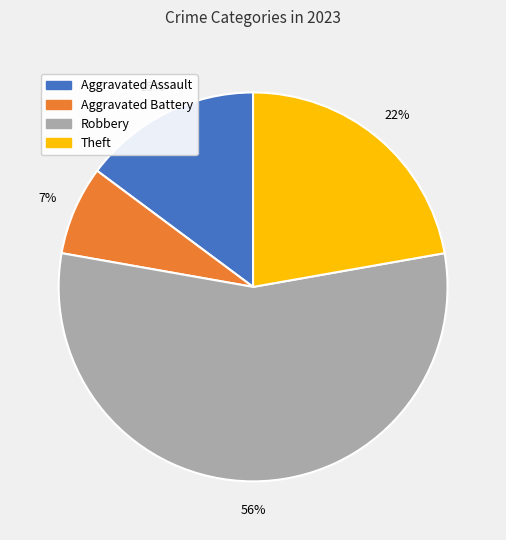

To the nearest percent, what is the average slice percentage?

25%